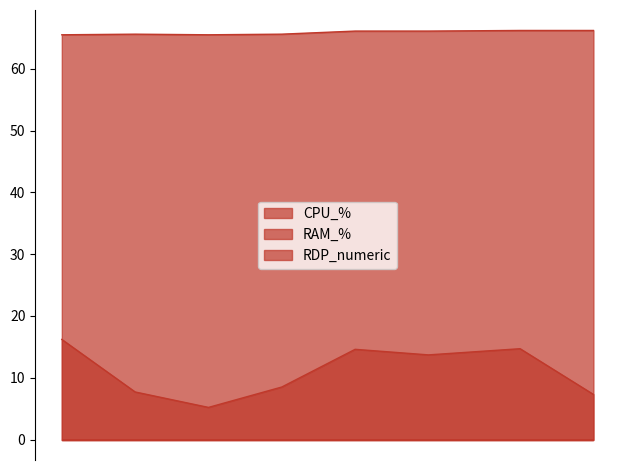

Which series has the widest spread of values?

CPU_%